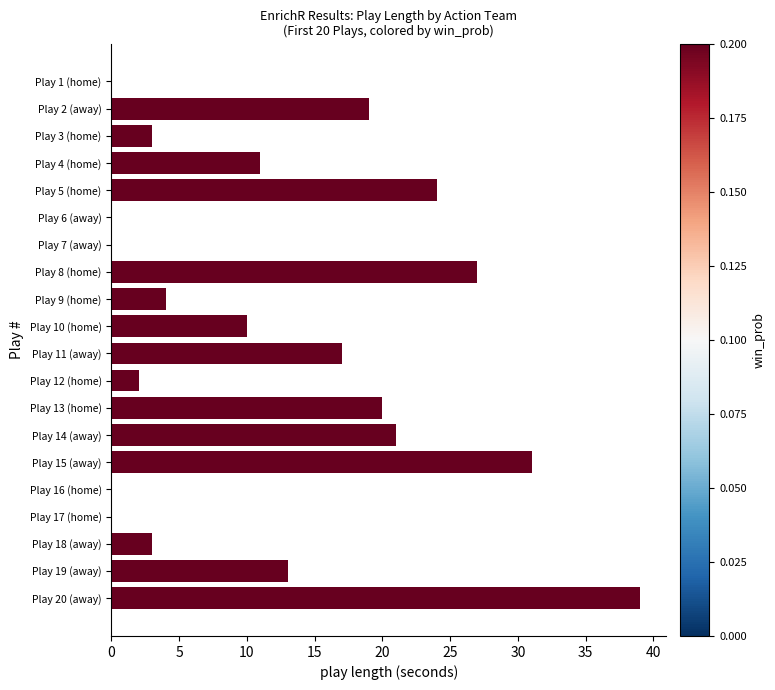

What value does the data have at Play 14 (away)?

21